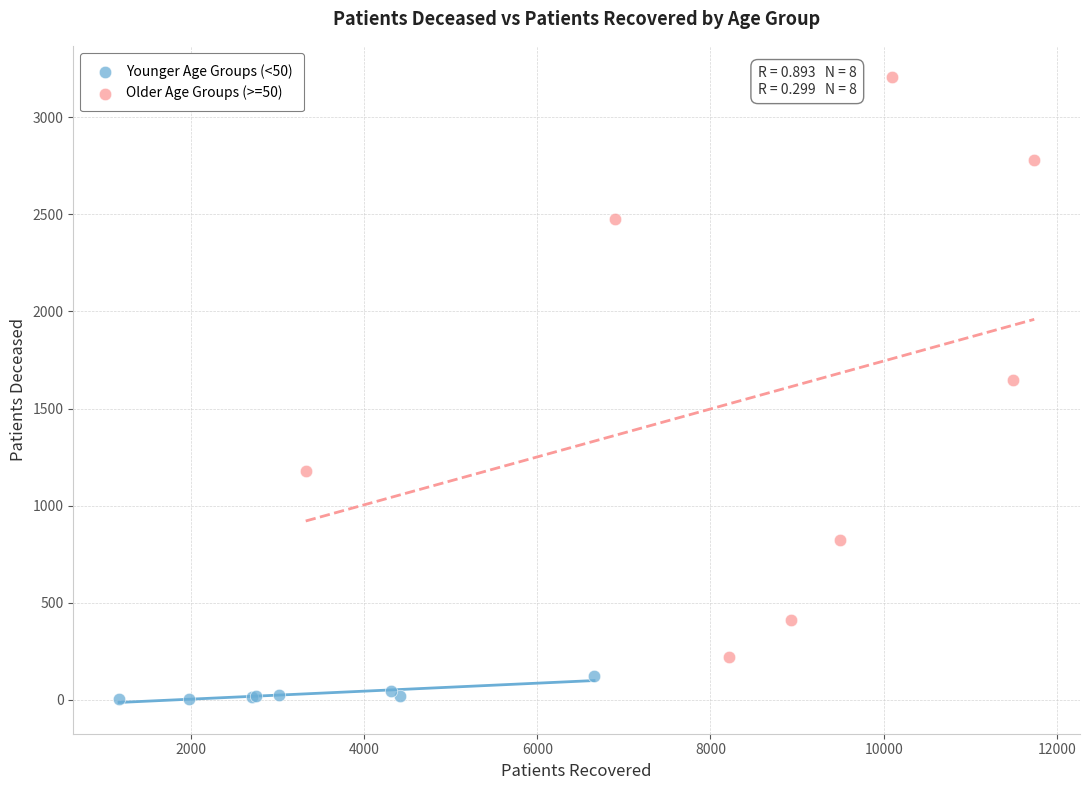

Which series reaches the maximum Y coordinate?

Older Age Groups (>=50)